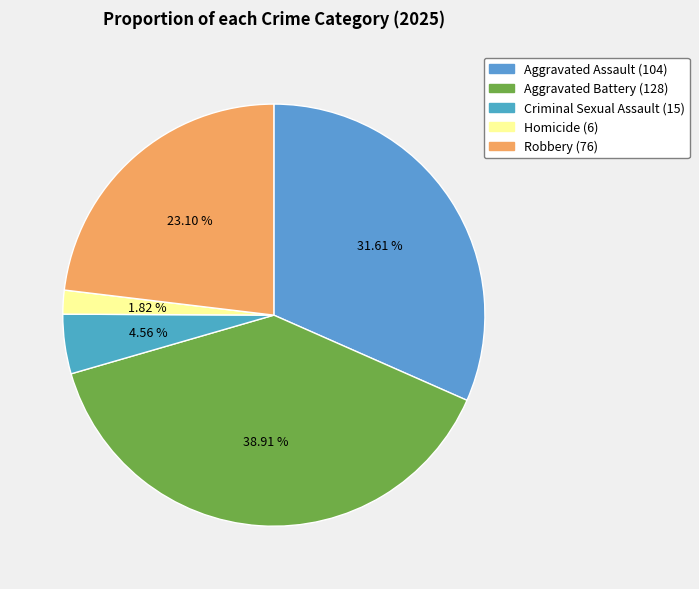

How many slices are in this pie chart?

5